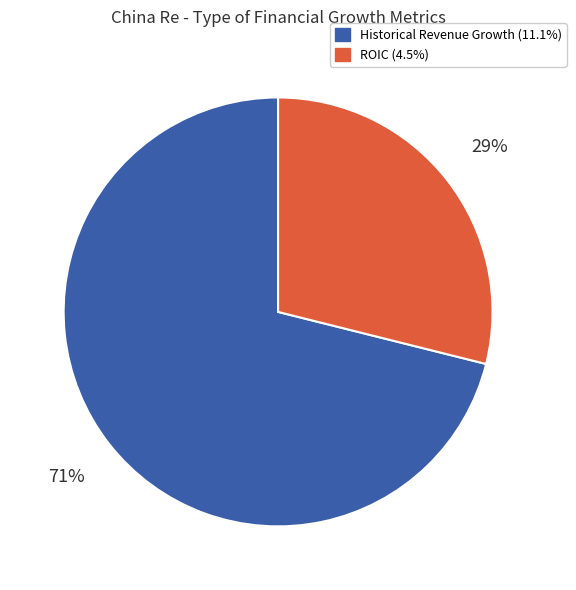

To the nearest percent, what is the combined percentage of Historical Revenue Growth (11.1%) and ROIC (4.5%)?

100%